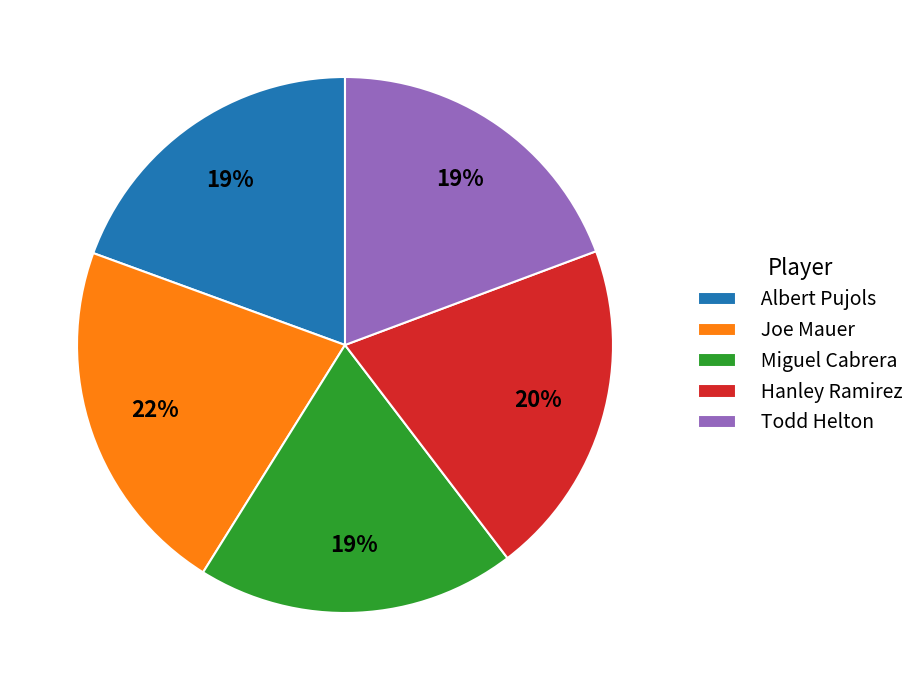

What is the largest slice in the pie chart?

Joe Mauer